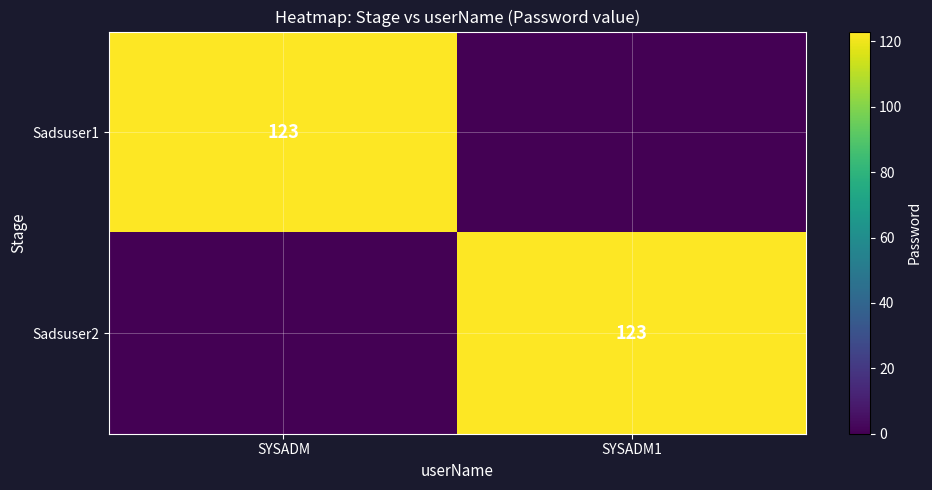

The Sadsuser1 series shows 79 at SYSADM. True or false?

False